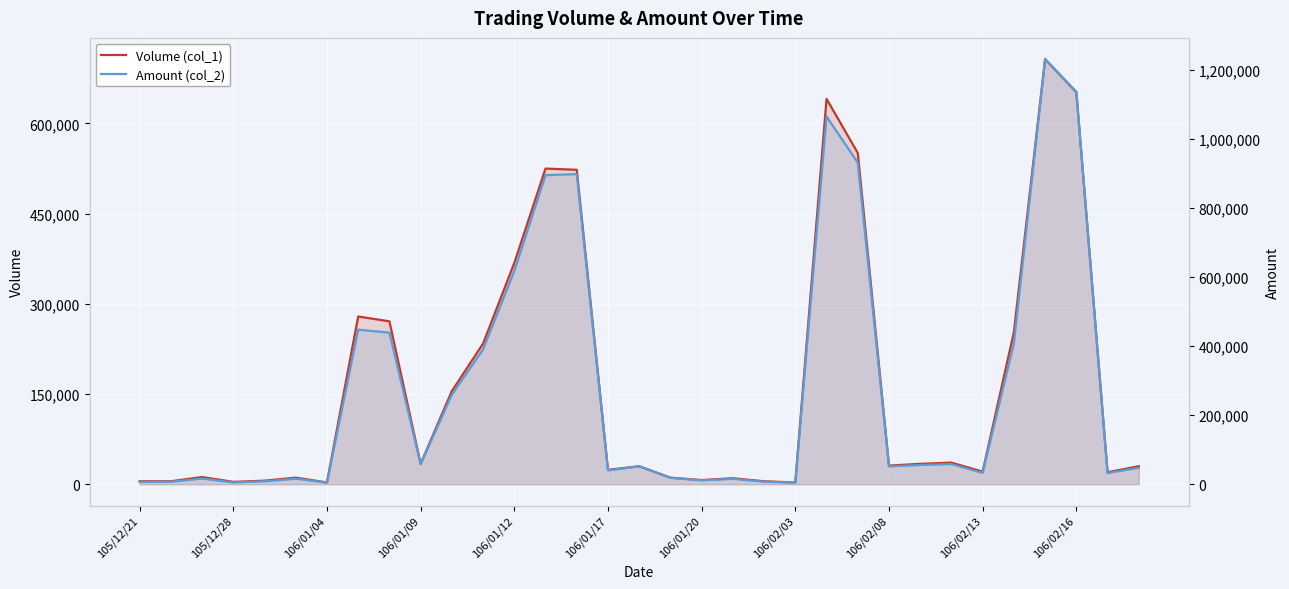

What is the difference between the highest and lowest values at 106/02/16?

484260